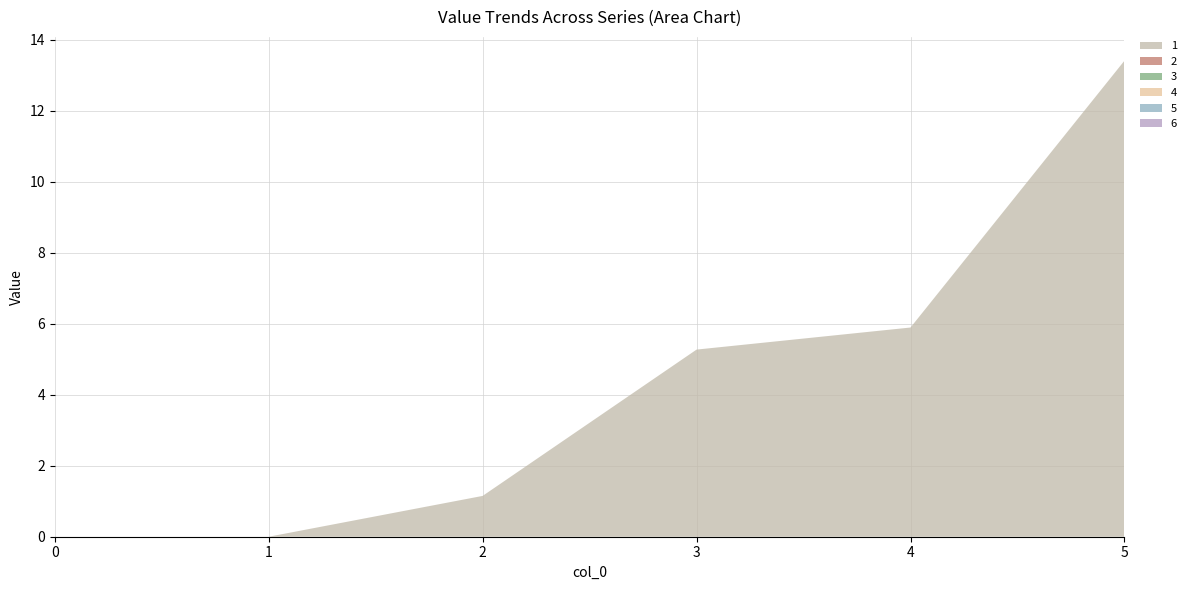

Reading right to left, transcribe all the data shown in this chart.

1: 5=13.4	4=5.9	3=5.3	2=1.1	1=0.0	0=0.0
2: 5=0.0	4=0.0	3=0.0	2=0.0	1=0.0	0=0.0
3: 5=0.0	4=0.0	3=0.0	2=0.0	1=0.0	0=0.0
4: 5=0.0	4=0.0	3=0.0	2=0.0	1=0.0	0=0.0
5: 5=0.0	4=0.0	3=0.0	2=0.0	1=0.0	0=0.0
6: 5=0.0	4=0.0	3=0.0	2=0.0	1=0.0	0=0.0